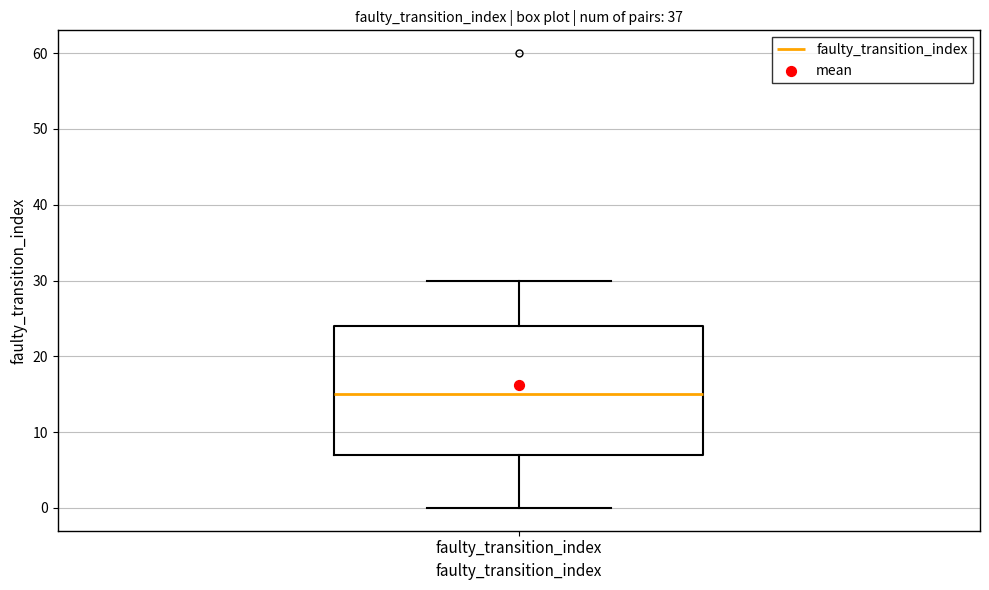

Transcribe this box plot: give where the median line is, the range the box spans, and where the two whiskers end, as read against the y-axis. The values are not printed on the chart, so give them approximately, as read against the axis.

median 15, box 7 to 24, whiskers 0 to 30